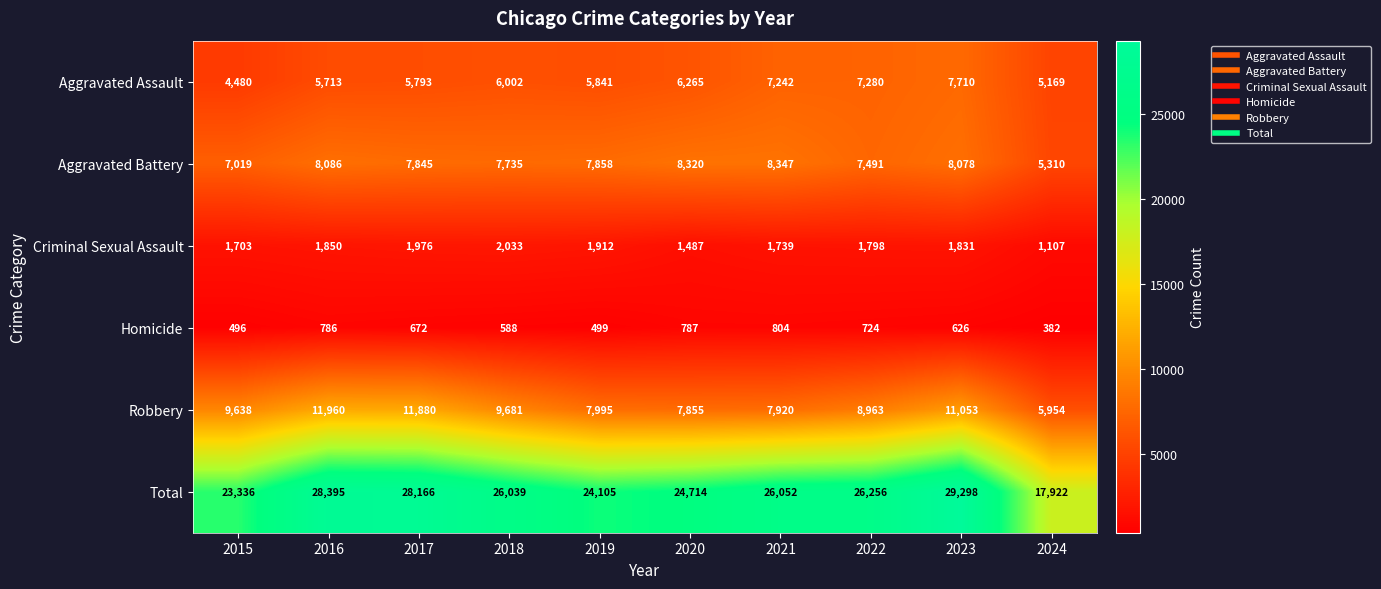

Rank the series at 2021 from lowest to highest value.

Homicide, Criminal Sexual Assault, Aggravated Assault, Robbery, Aggravated Battery, Total